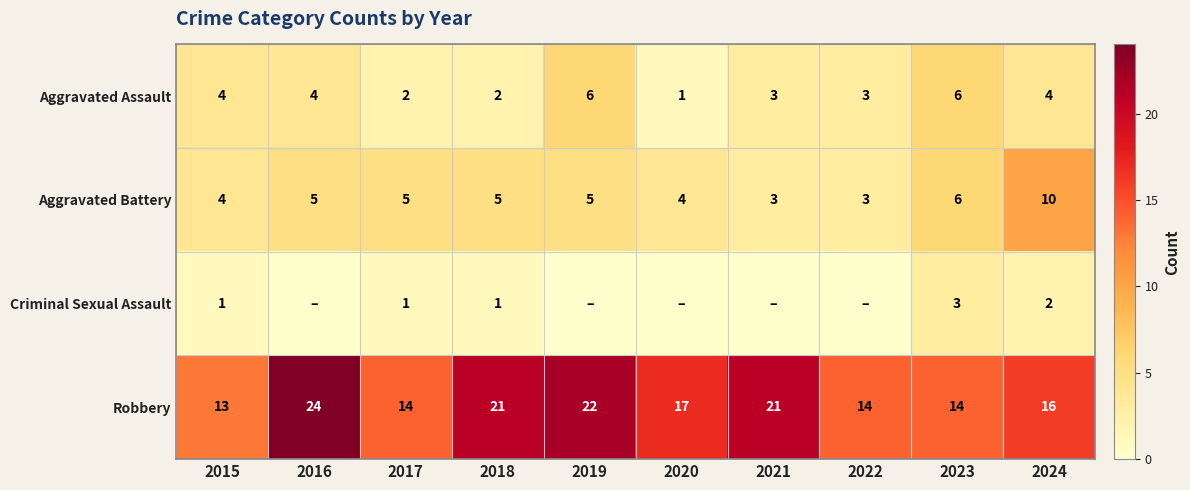

What is the sum of all Robbery values?

176